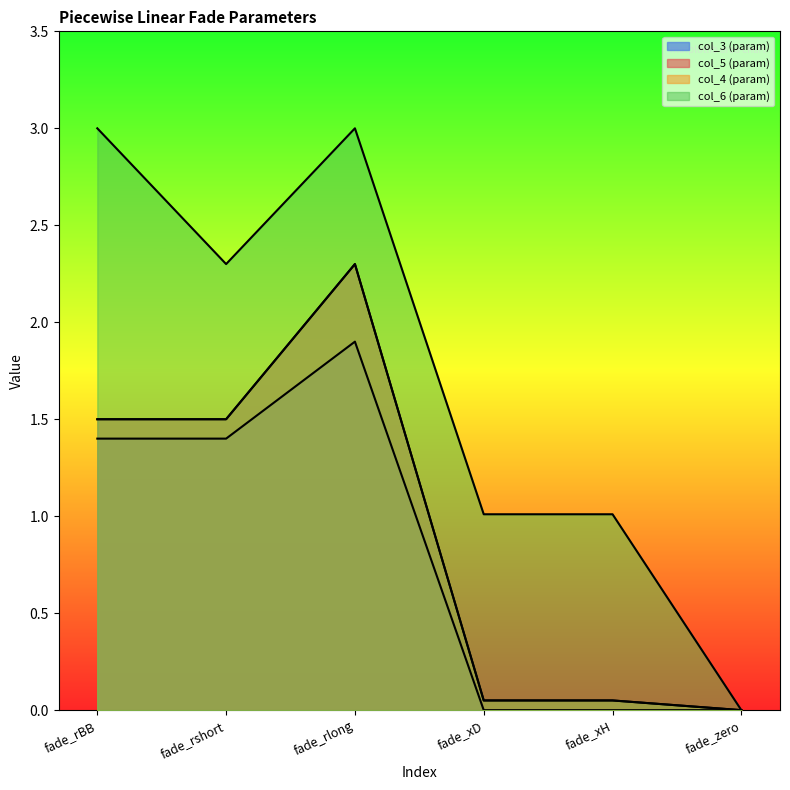

How many lines are shown in the chart?

4